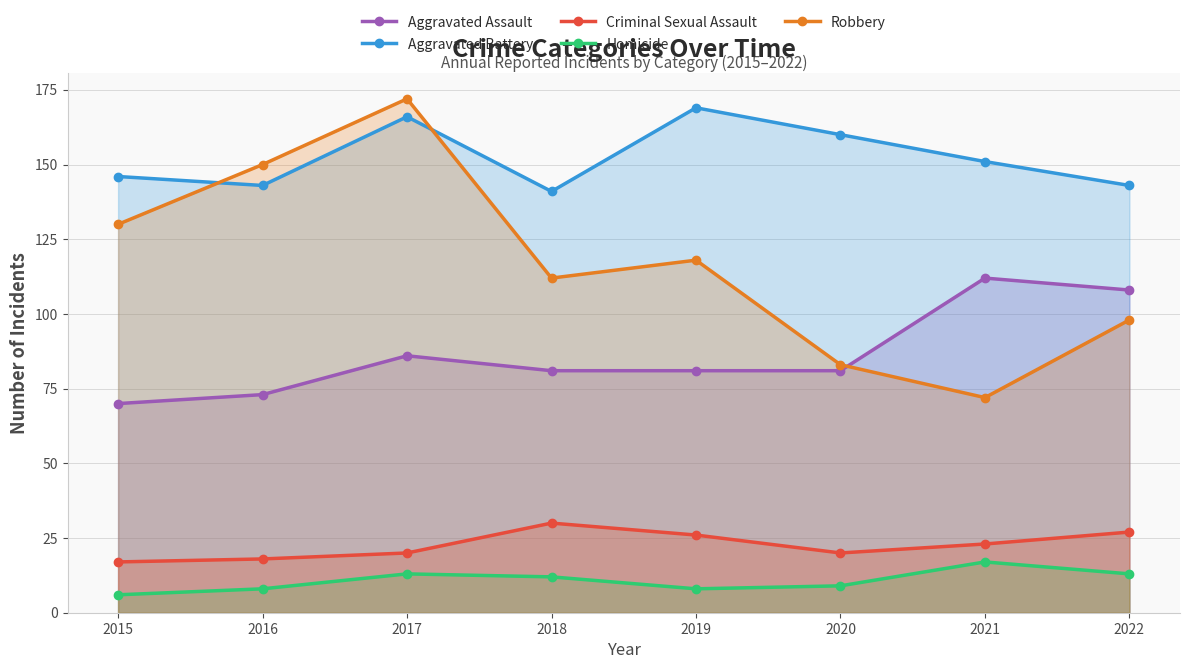

What is the greatest value displayed?

172